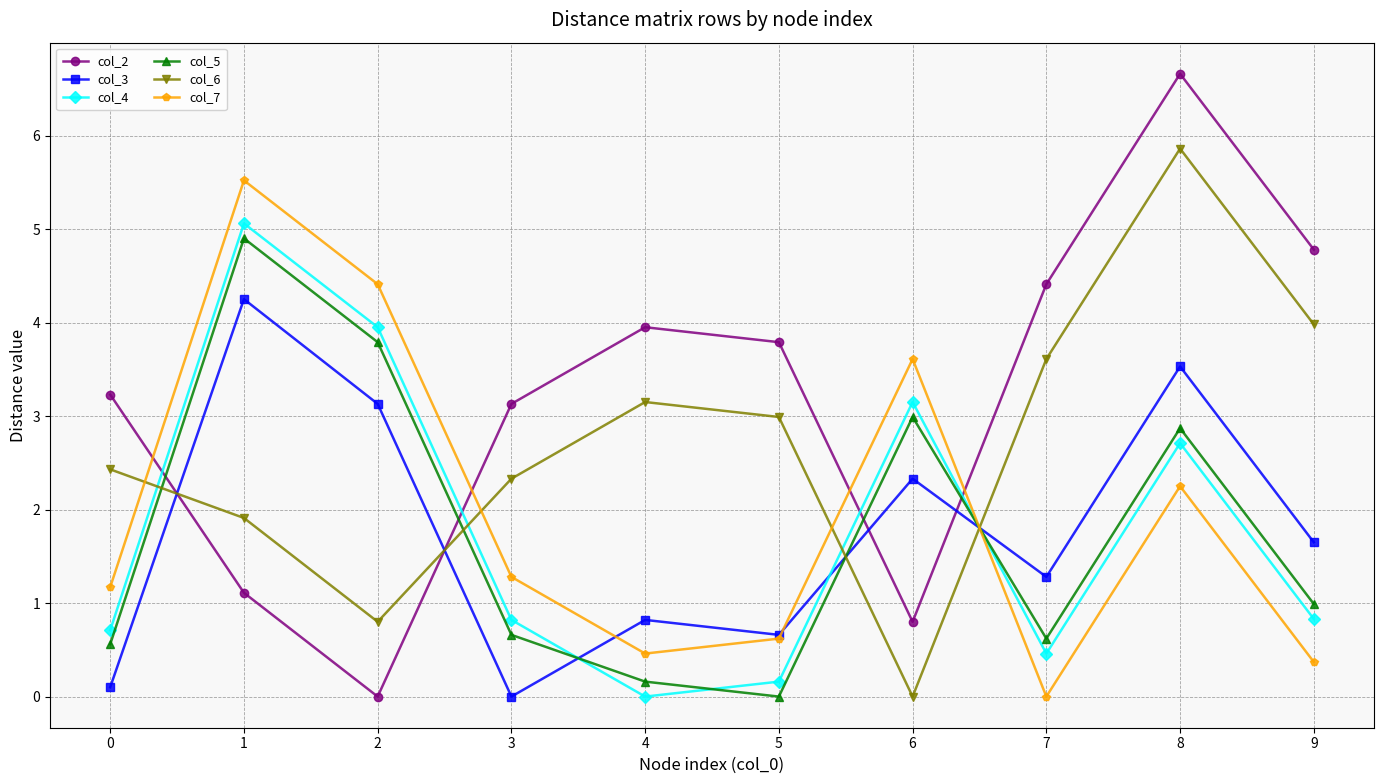

Which series has the largest range (max minus min)?

col_2